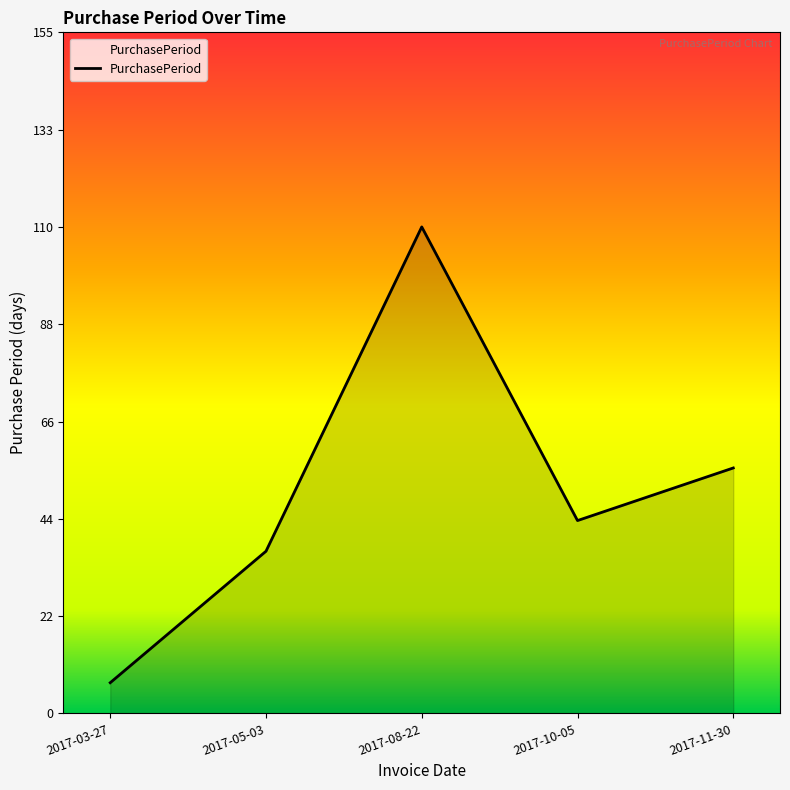

Reading right to left, transcribe all the data shown in this chart.

2017-11-30=56	2017-10-05=44	2017-08-22=111	2017-05-03=37	2017-03-27=7